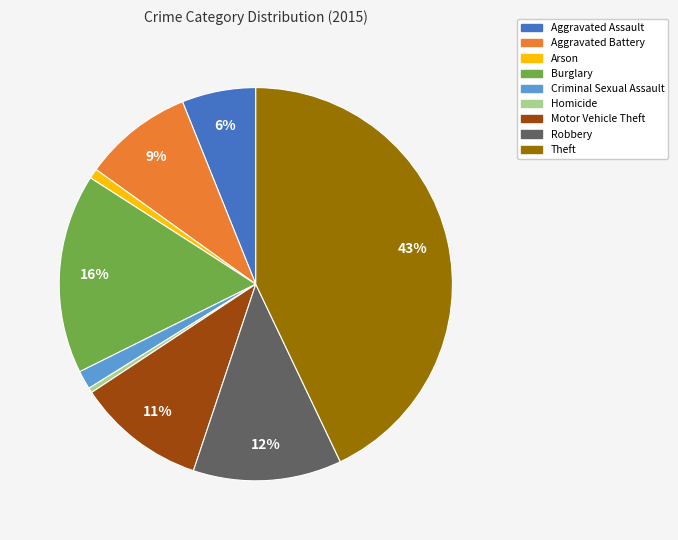

True or false: Arson accounts for 14% of the total.

False